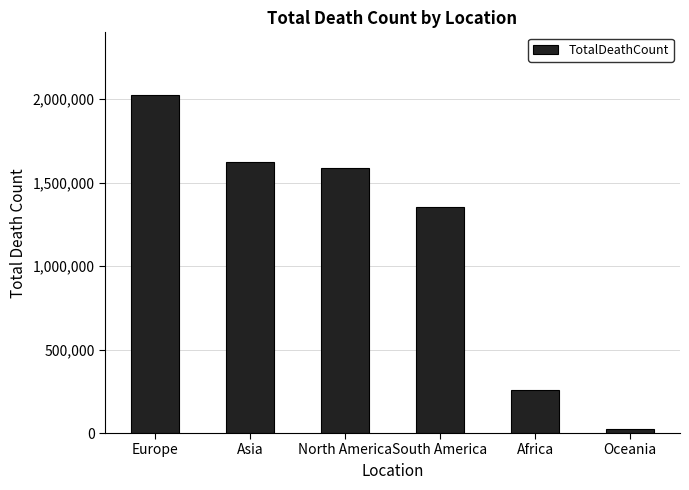

What is the label of the 3rd bar from the right?

South America